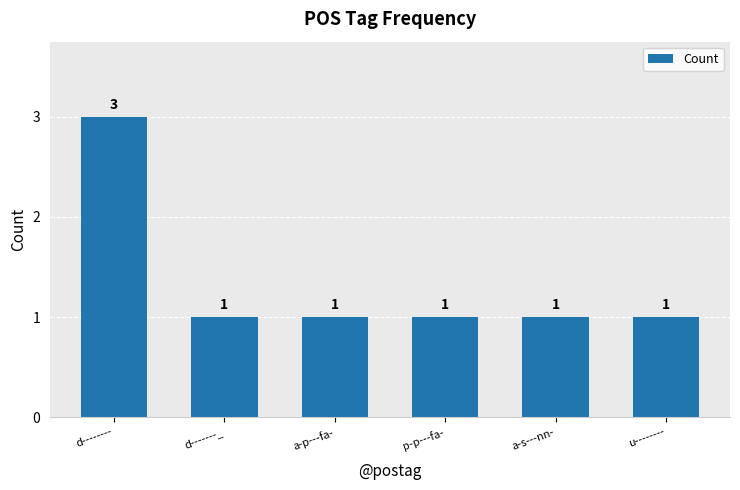

Count the number of values greater than 1.

1